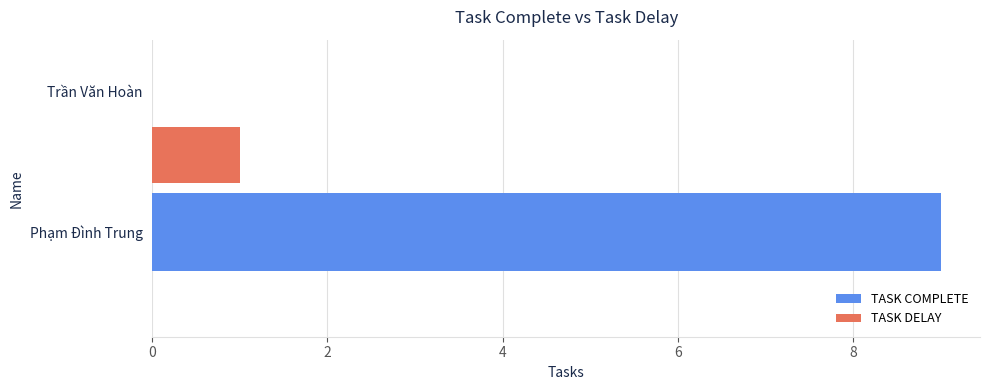

Which series changed the most between Phạm Đình Trung and Trần Văn Hoàn?

TASK COMPLETE